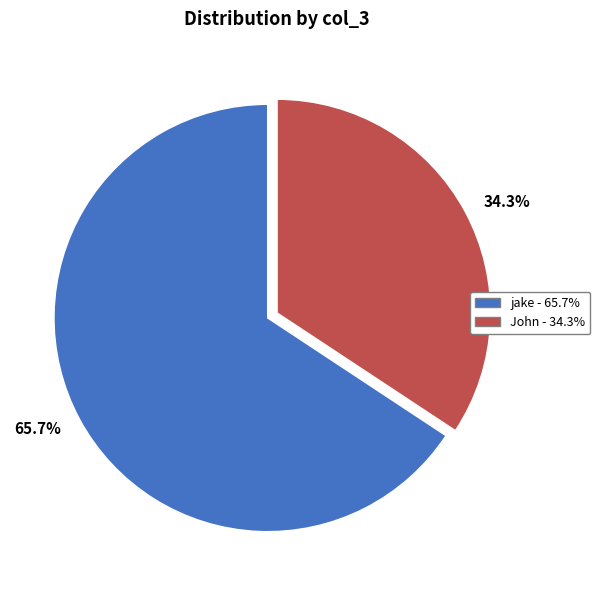

How much of the chart is everything except jake?

34.3%